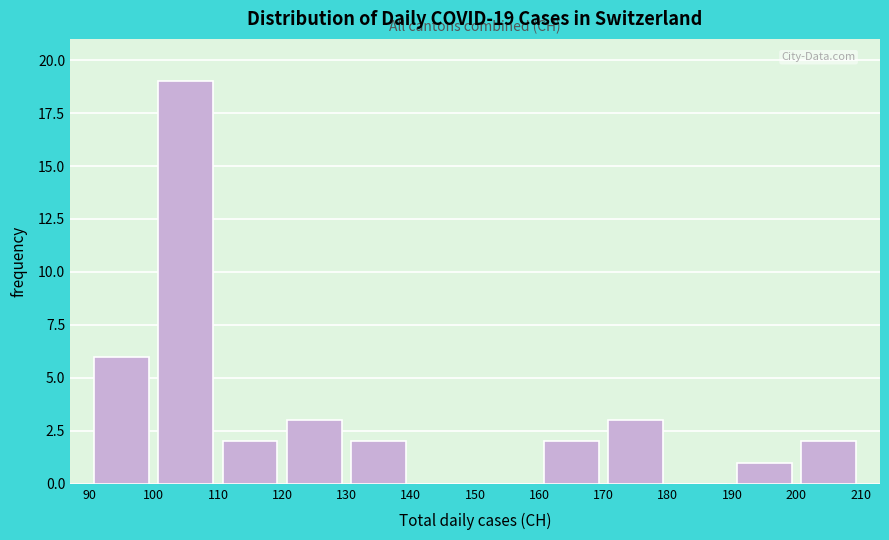

Which range on the x-axis has the tallest bar?

100 to 110